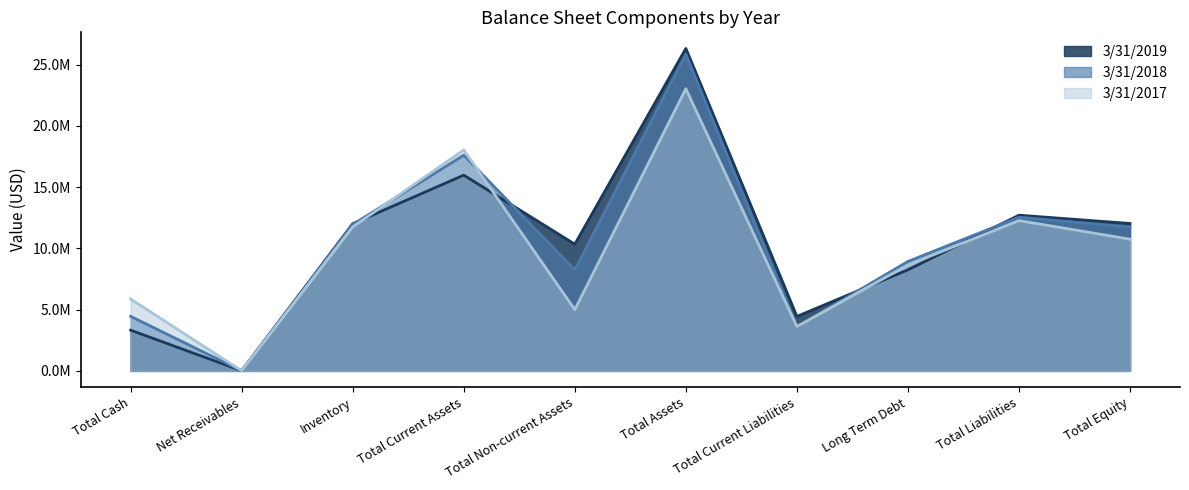

True or false: 3/31/2019 has more than 1 interior local peaks.

True